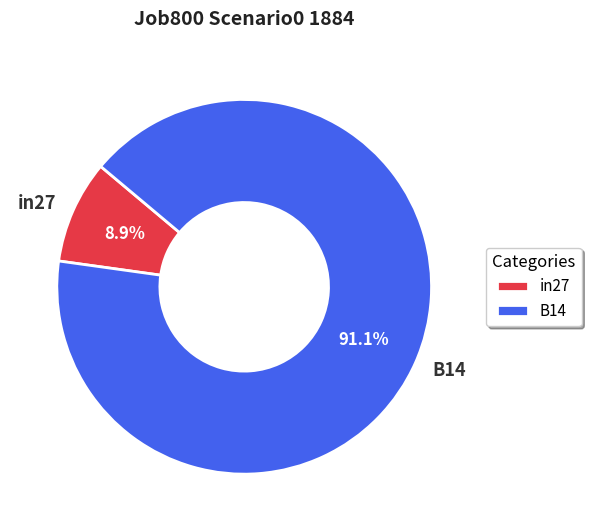

Which has a higher value, B14 or in27?

B14